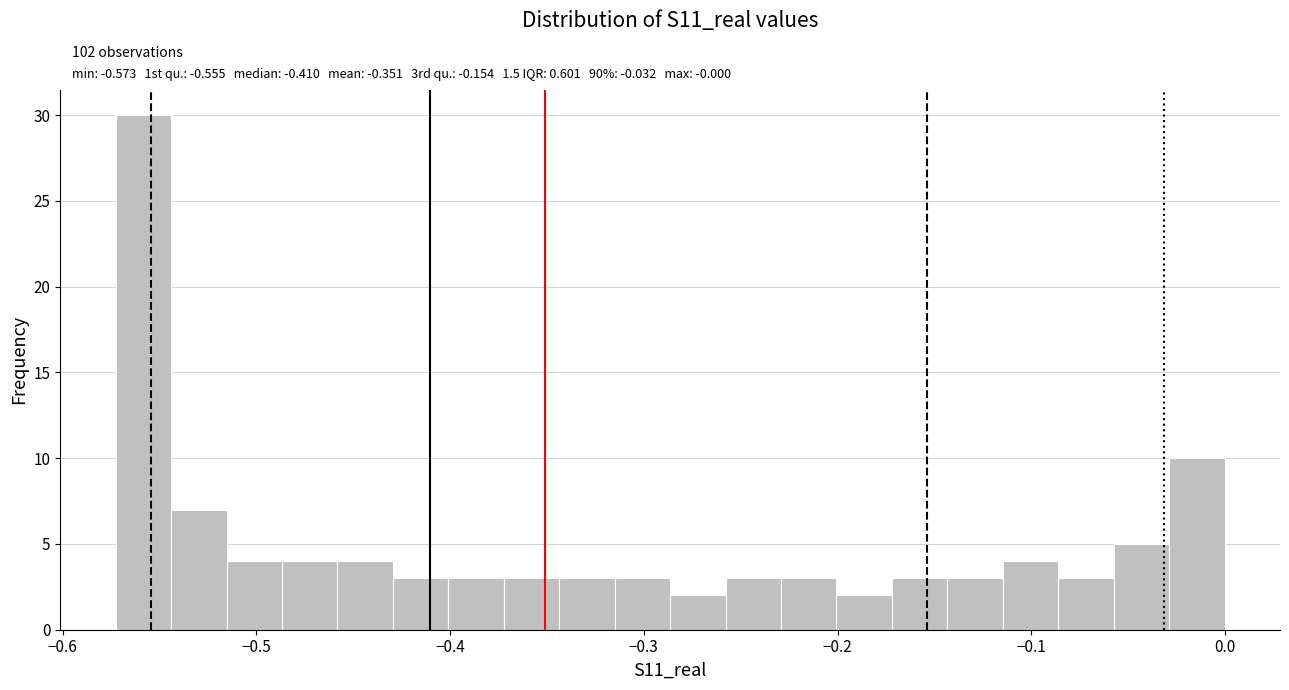

Read against the x-axis, roughly where is the centre of the tallest bar?

-0.56